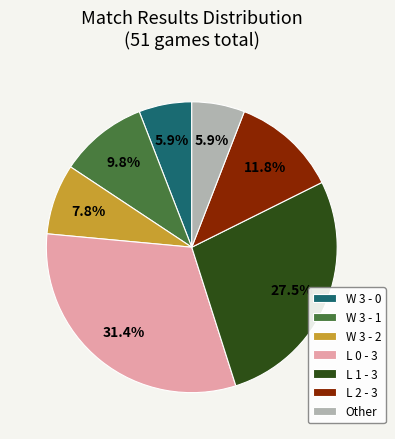

To the nearest percent, what is the average slice percentage?

14%